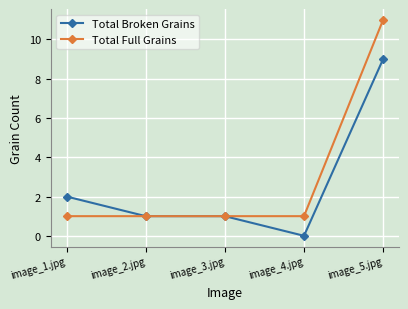

What are all the series names shown in the legend?

Total Broken Grains, Total Full Grains